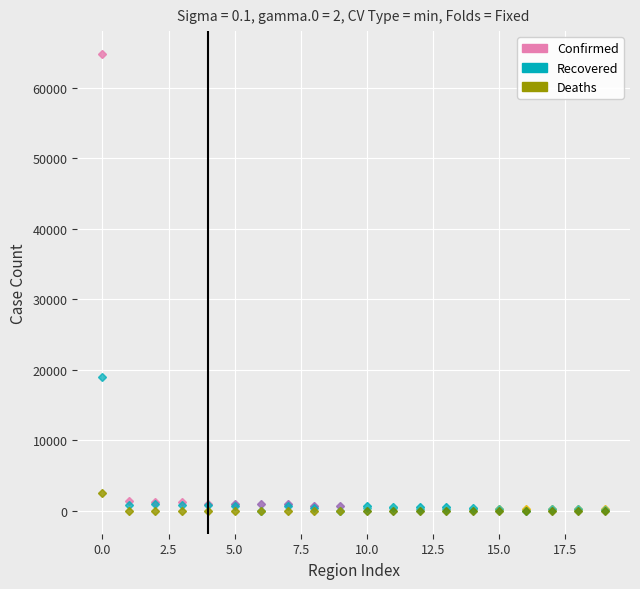

Which series has the largest total across all categories?

Confirmed